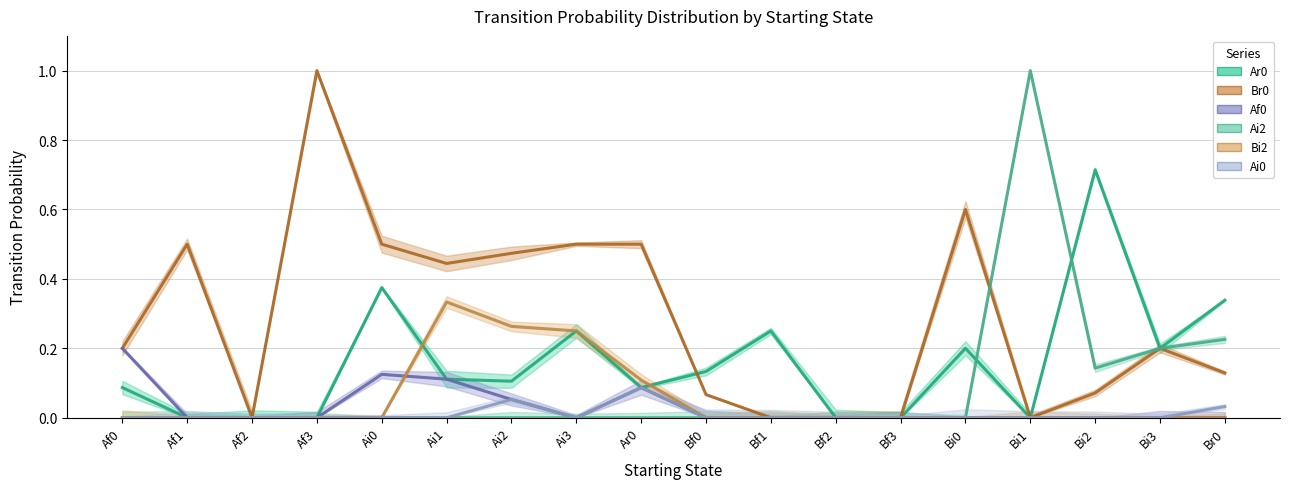

Which category has the lowest value in the Ar0 series?

Af1